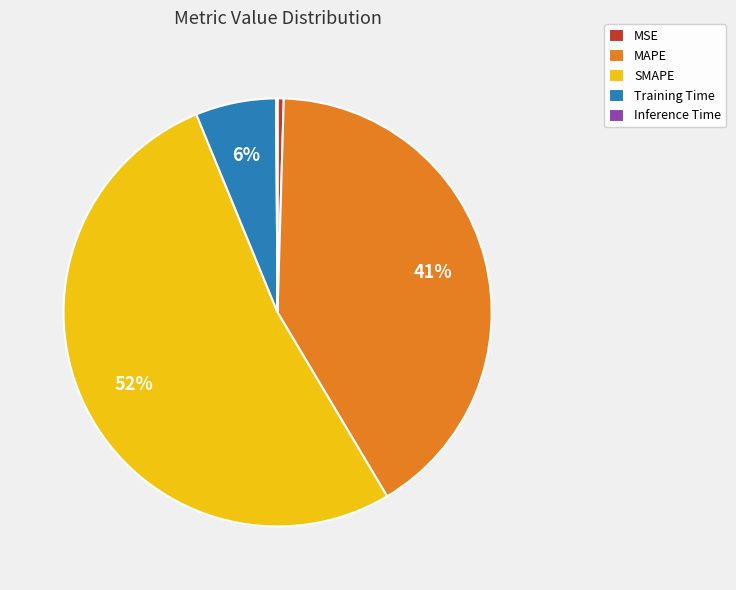

True or false: MAPE accounts for 41% of the total.

True